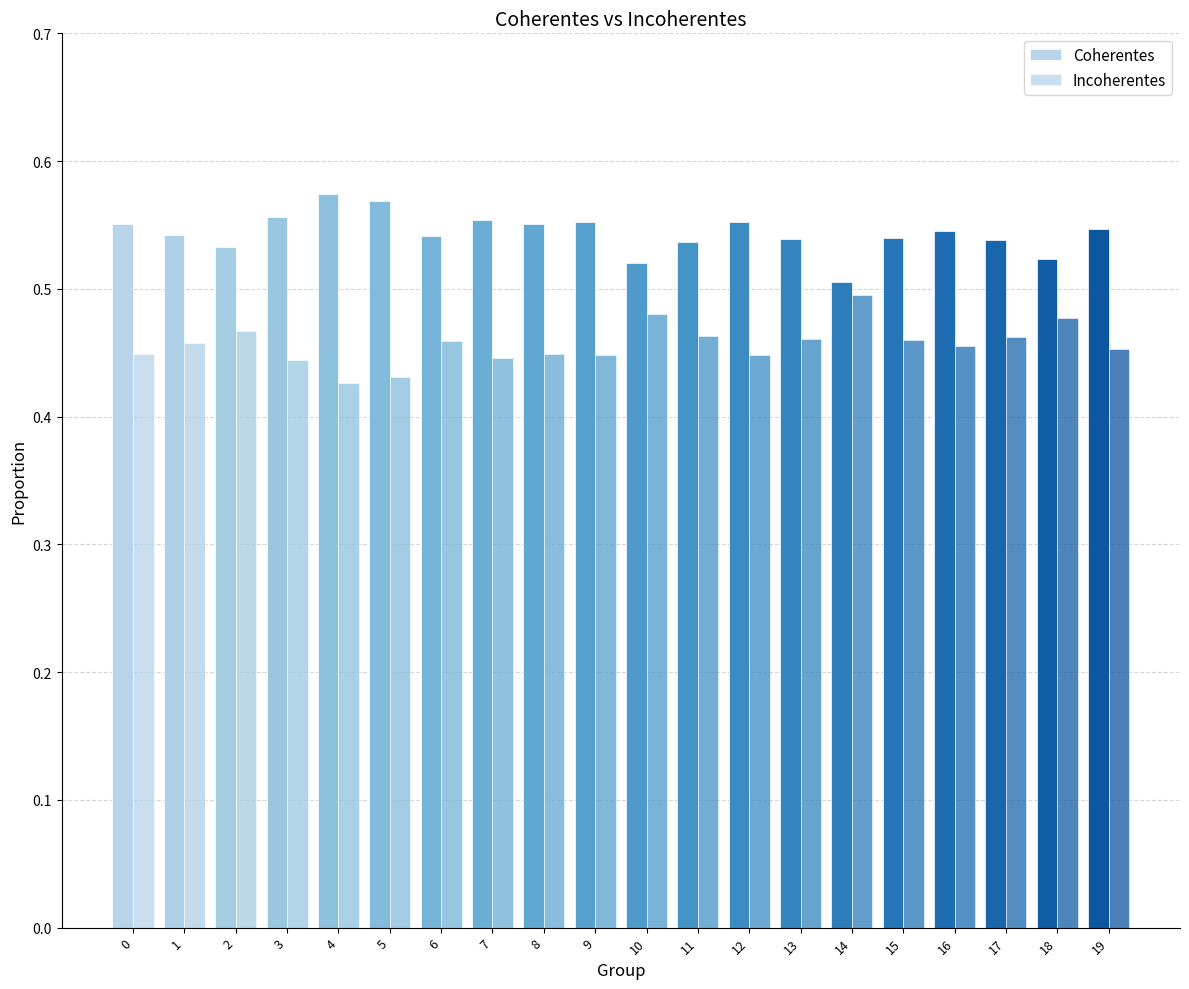

How many Coherentes values are between 0 and 1?

20